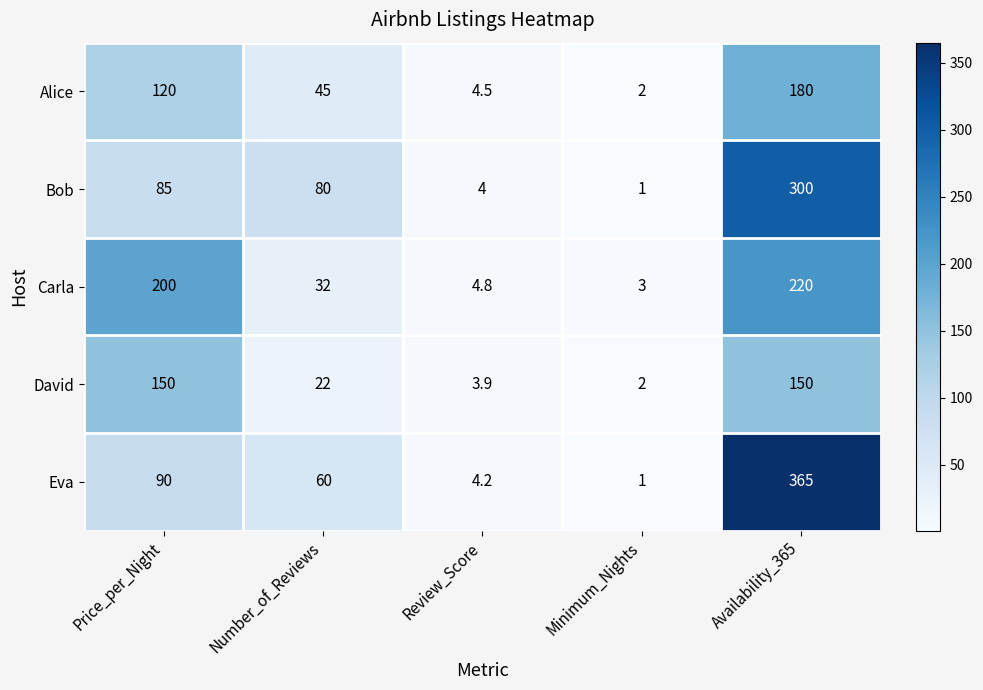

How many values in the Alice series are below 45?

2